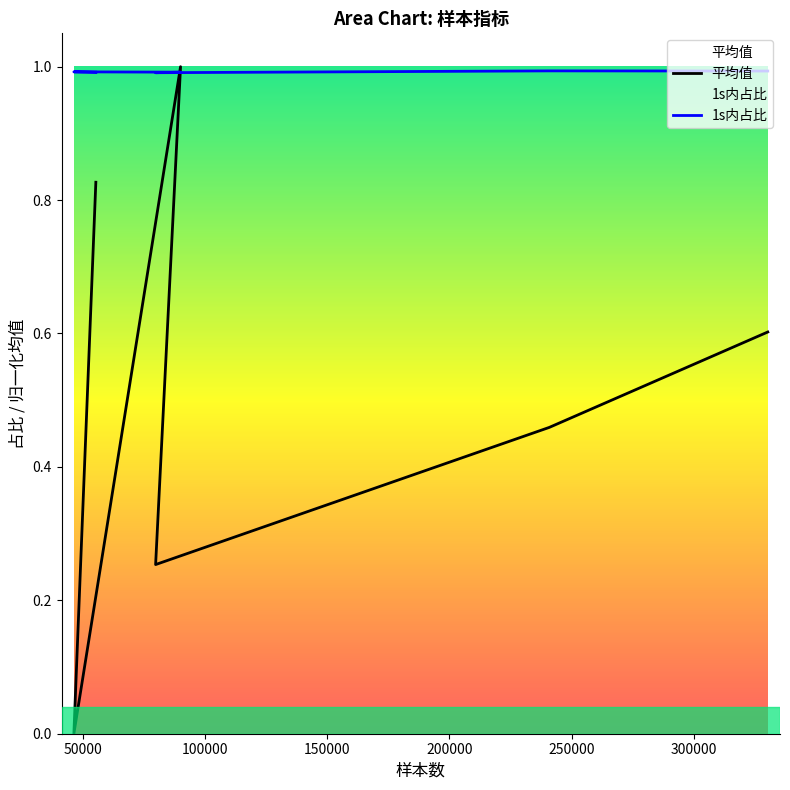

What is the maximum value shown in the chart?

1.0